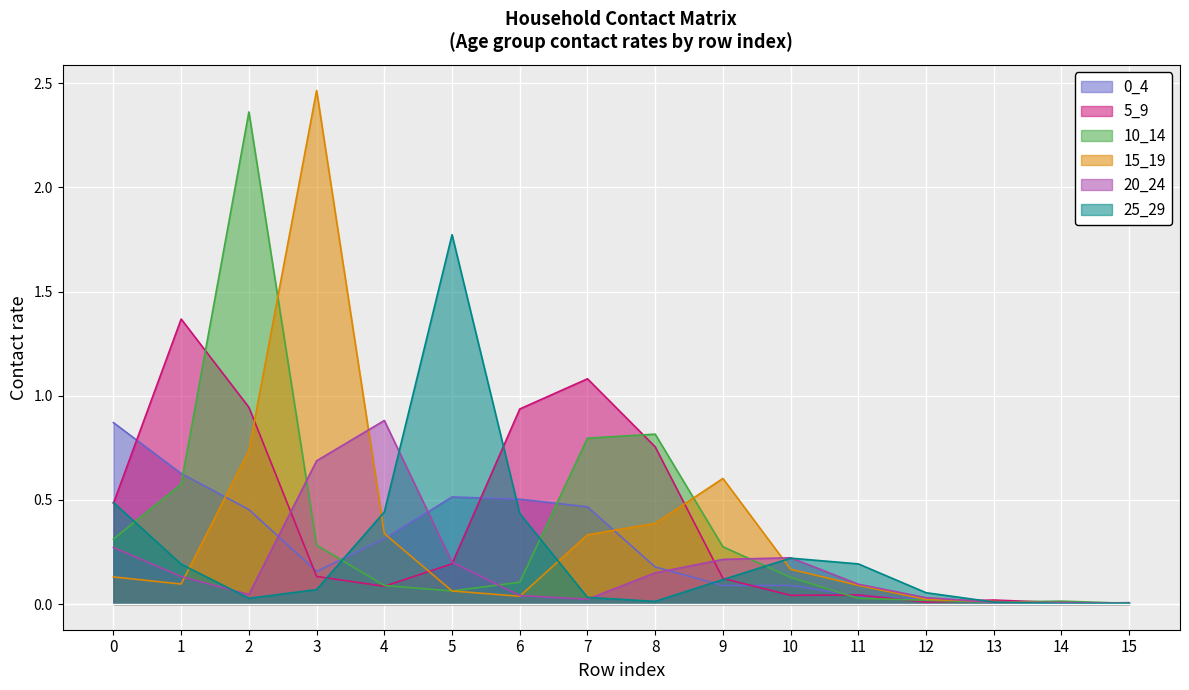

Read the 0_4 value at 8.

0.2